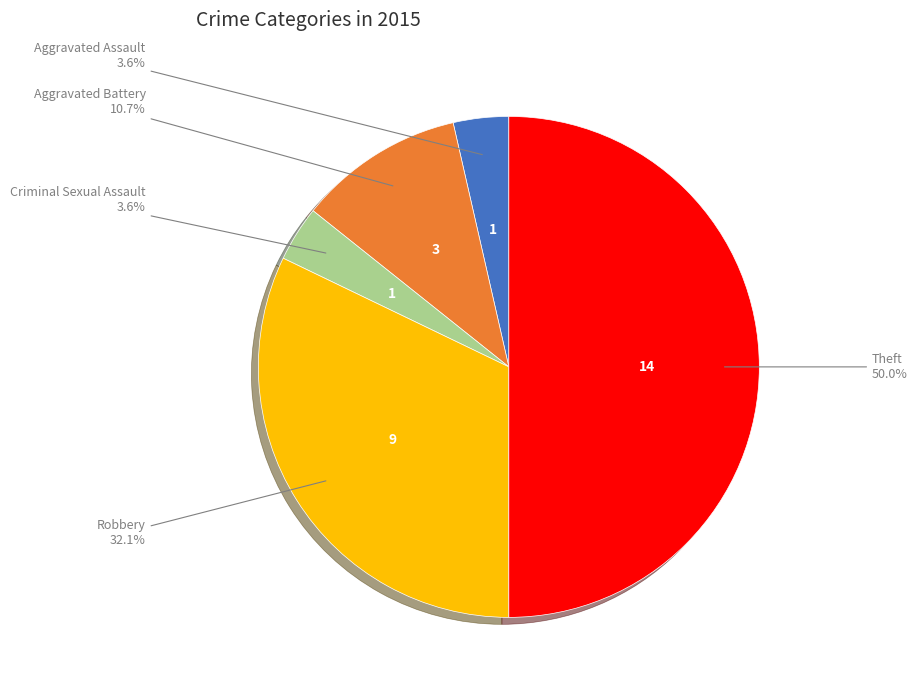

How many slices are in this pie chart?

5